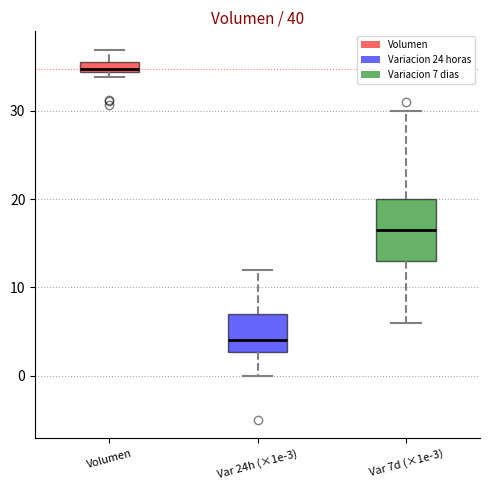

Which box has the highest median line?

Volumen